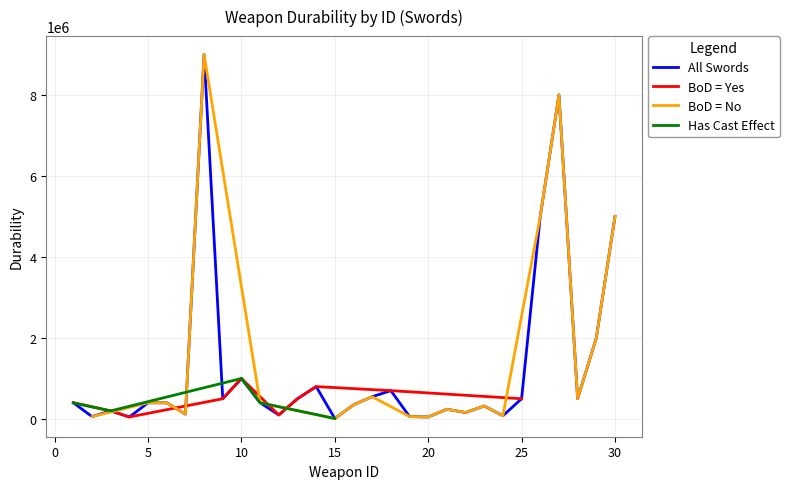

What is the maximum value for BoD = Yes?

1000000